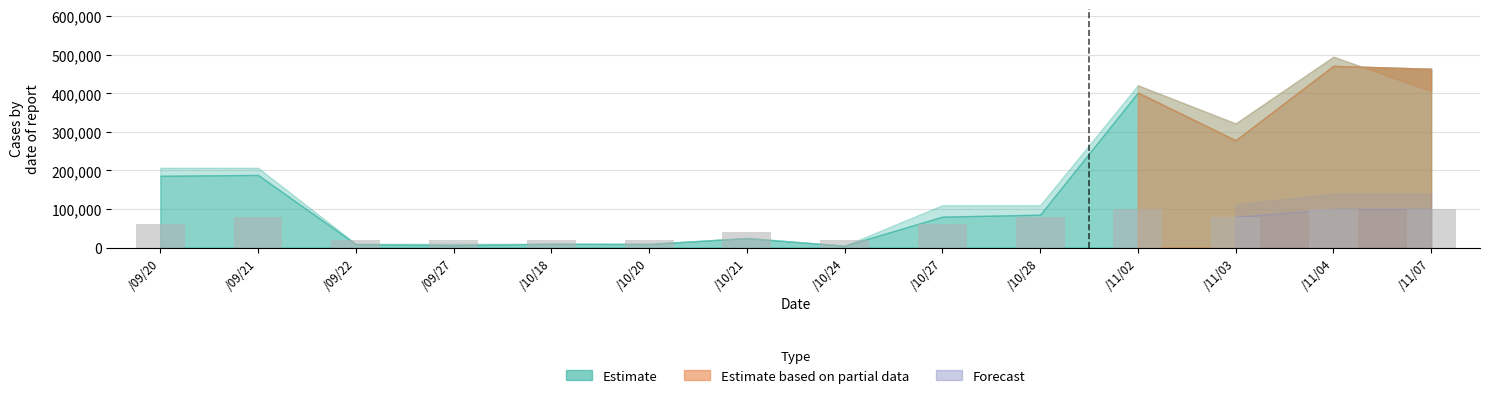

The value at /11/07 is 42852. True or false?

False